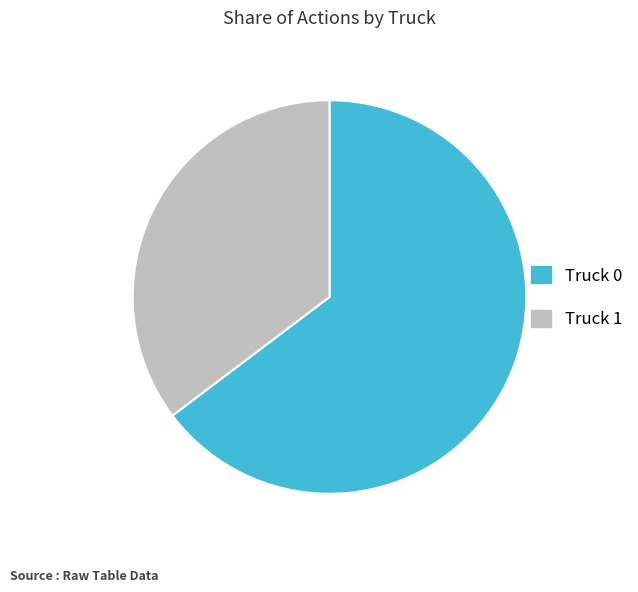

Which slice is the smallest?

Truck 1